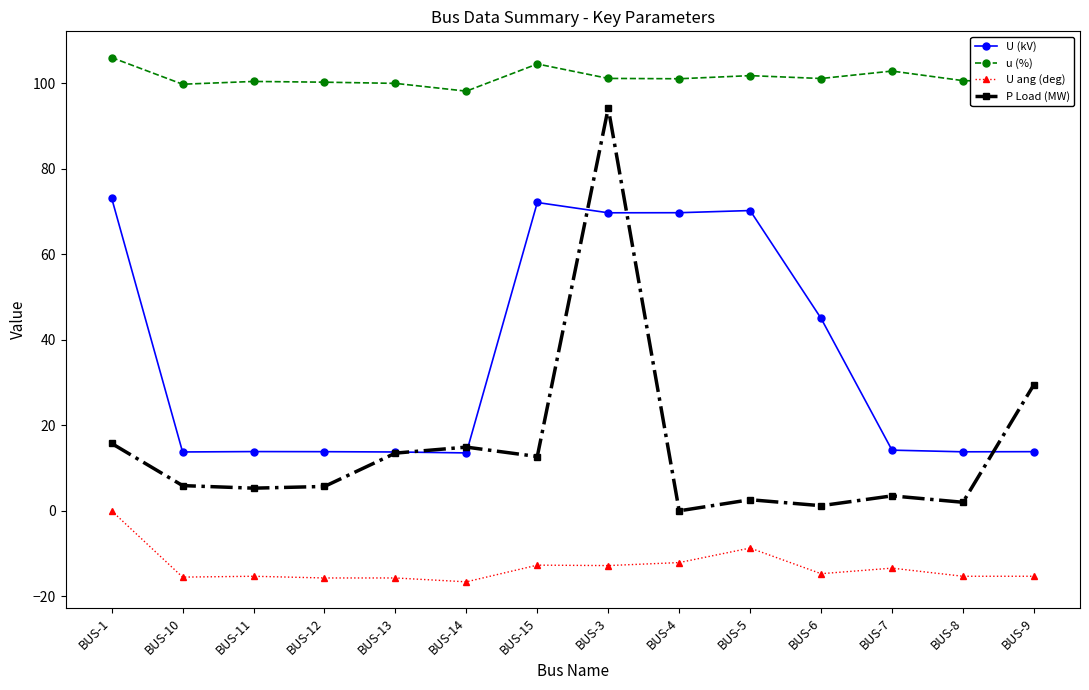

The value of u (%) at BUS-6 is 101.1. True or false?

True